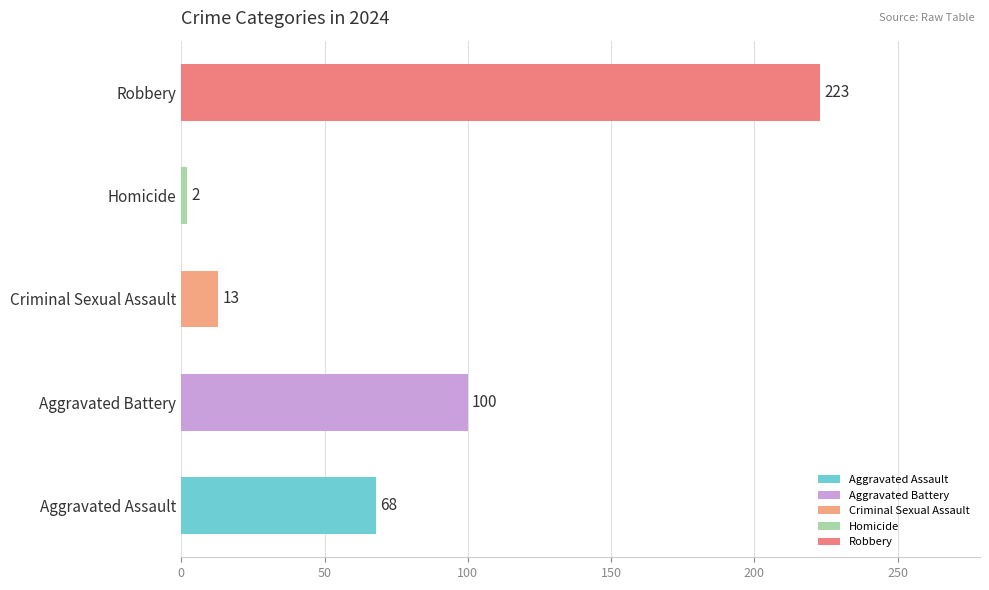

What is the change in value from Aggravated Battery to Homicide?

-98